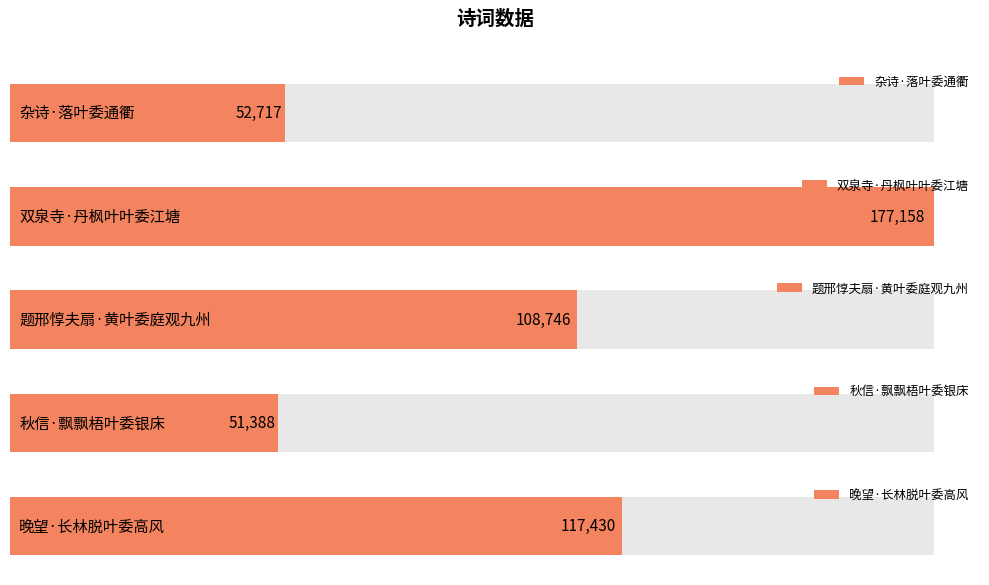

What is the label of the 4th bar from the right?

双泉寺·丹枫叶叶委江塘